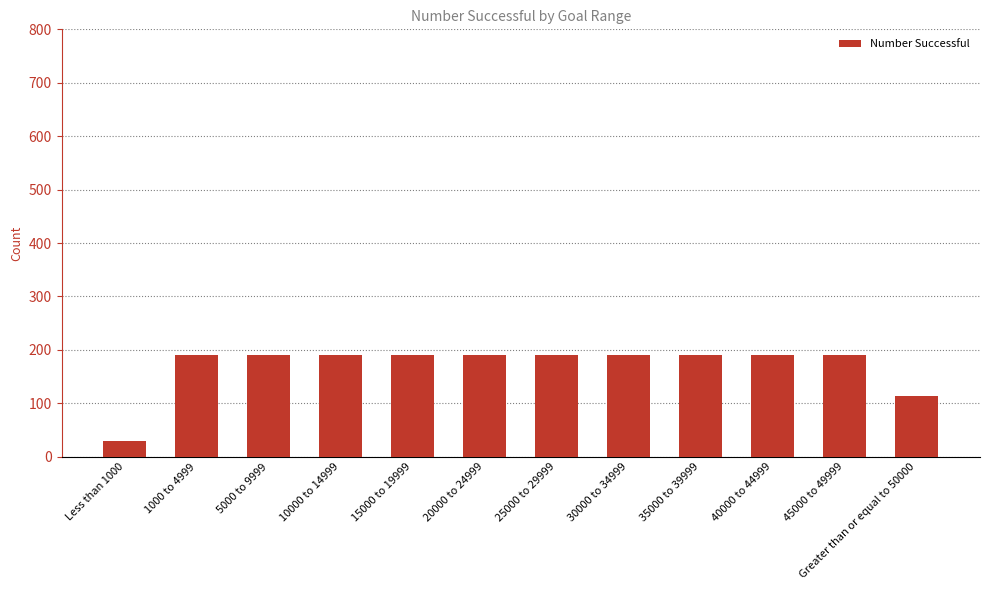

Reading right to left, what are all the values shown in this chart?

Greater than or equal to 50000=114	45000 to 49999=191	40000 to 44999=191	35000 to 39999=191	30000 to 34999=191	25000 to 29999=191	20000 to 24999=191	15000 to 19999=191	10000 to 14999=191	5000 to 9999=191	1000 to 4999=191	Less than 1000=30